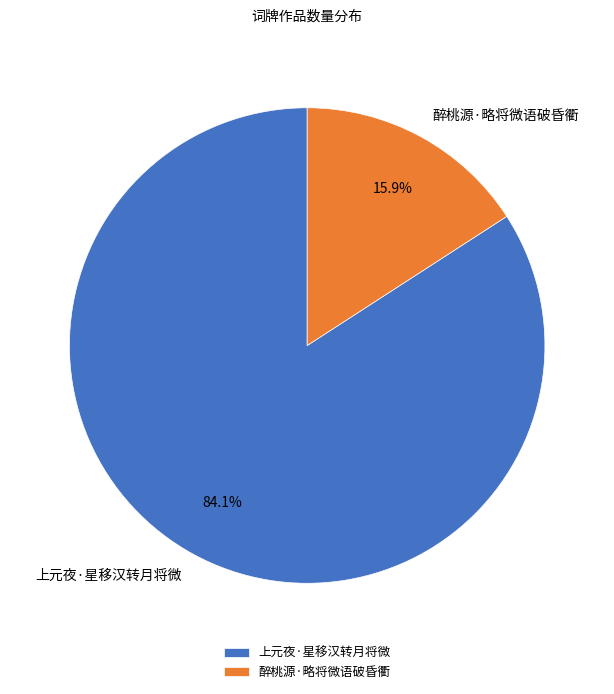

Which slice is the smallest?

醉桃源·略将微语破昏衢